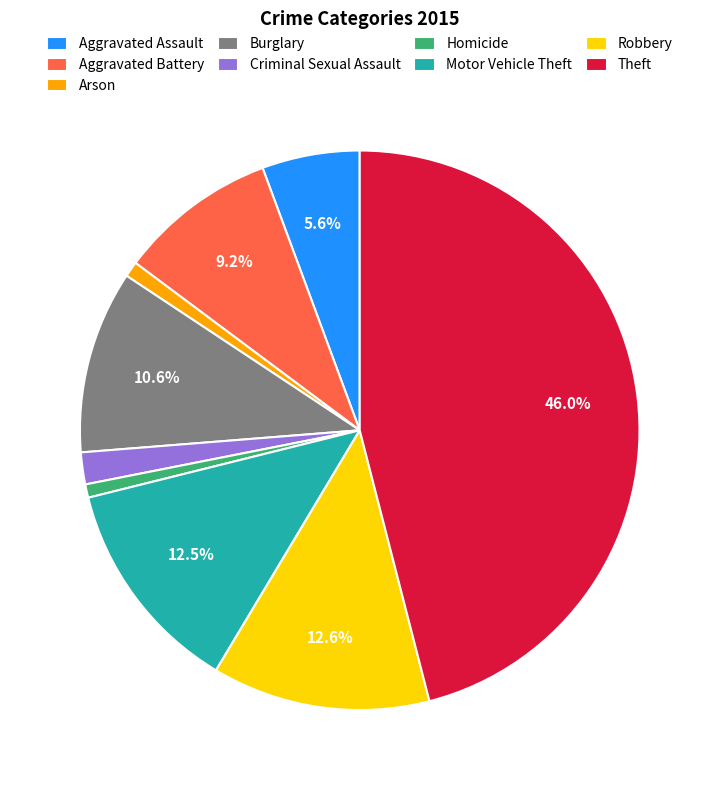

To the nearest percent, what percentage of the pie is Robbery?

13%